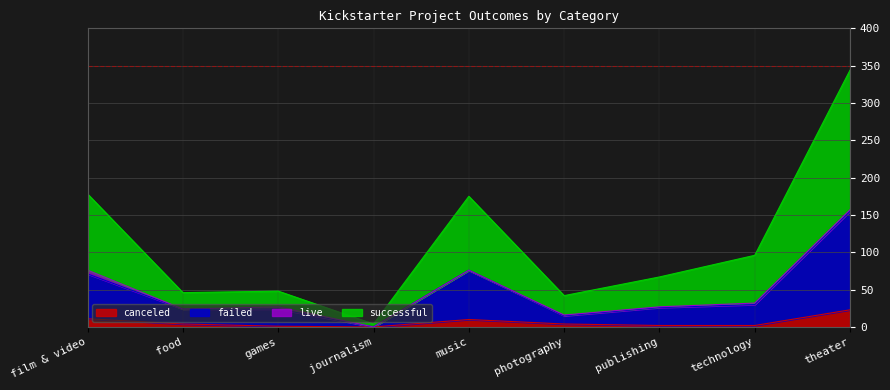

What is the total value across all series at music?

175